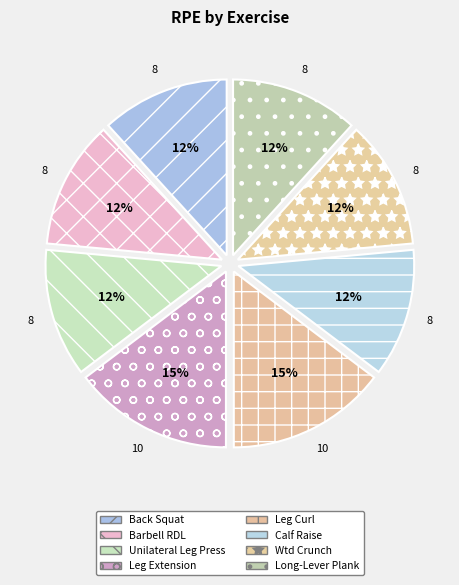

Is it true that Back Squat is 12% of the pie?

True